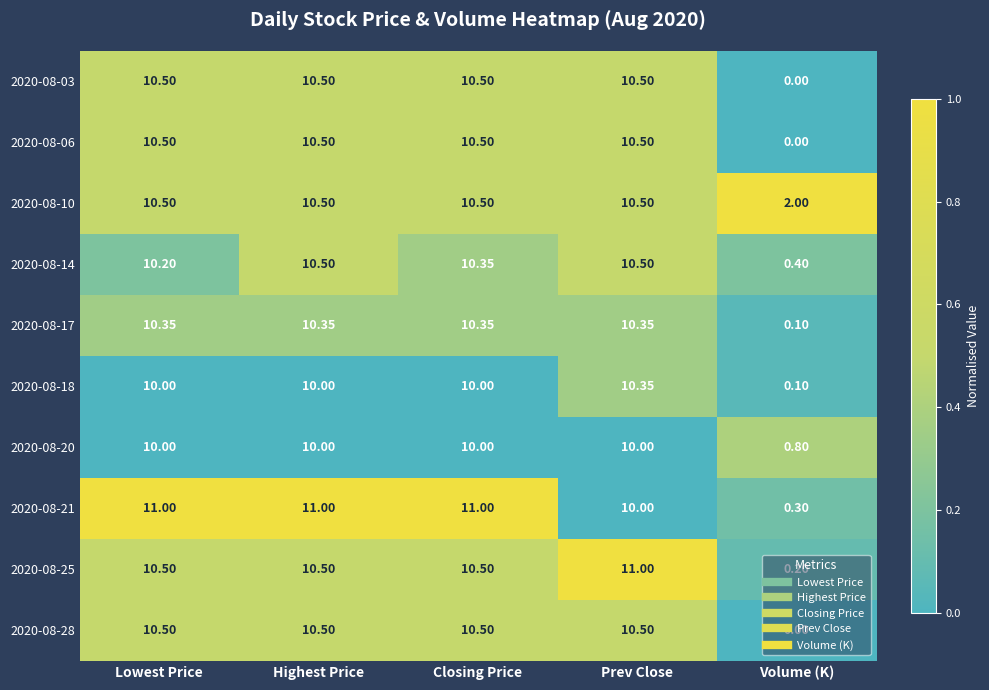

At which label does 2020-08-28 reach its minimum?

Volume (K)